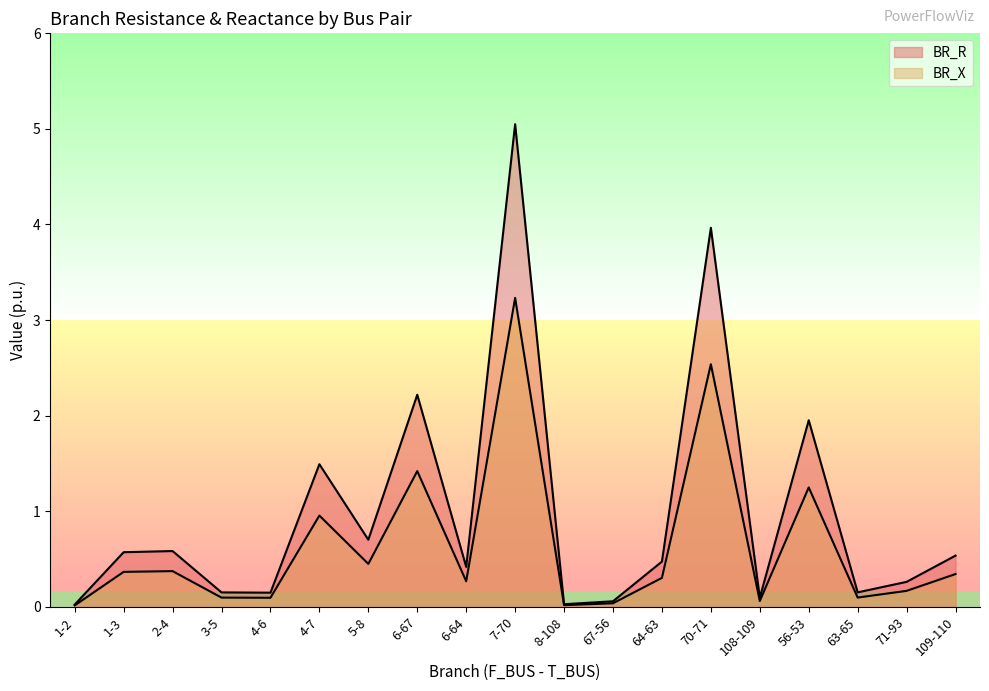

What is the greatest value displayed?

5.0